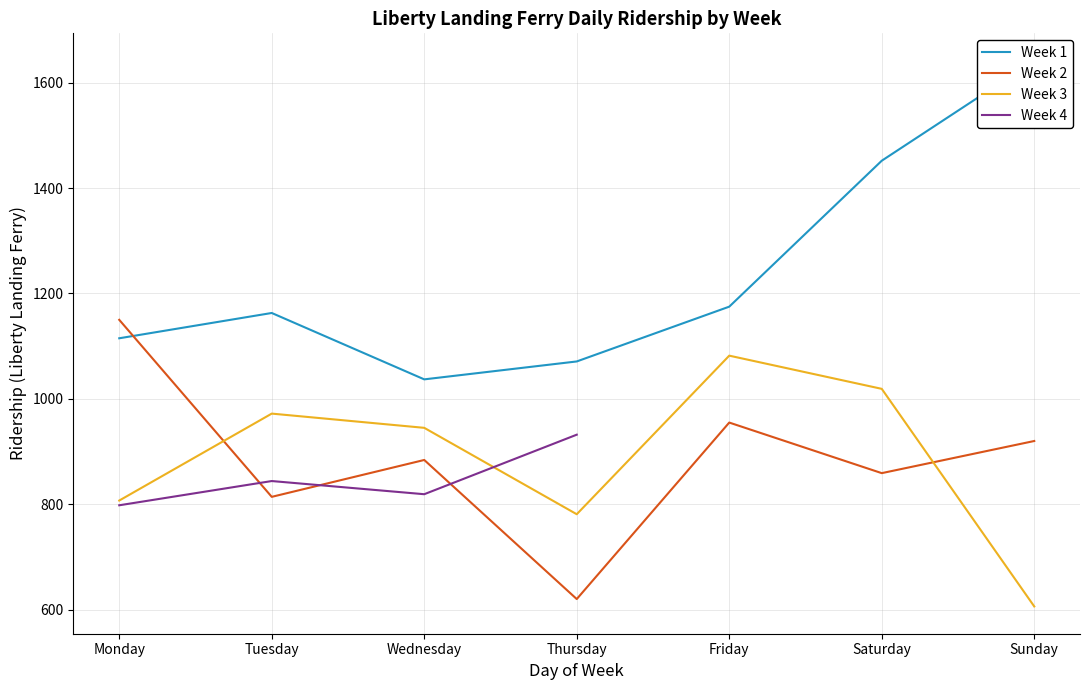

What value does the Week 2 series have at Monday, to the nearest 50?

1150